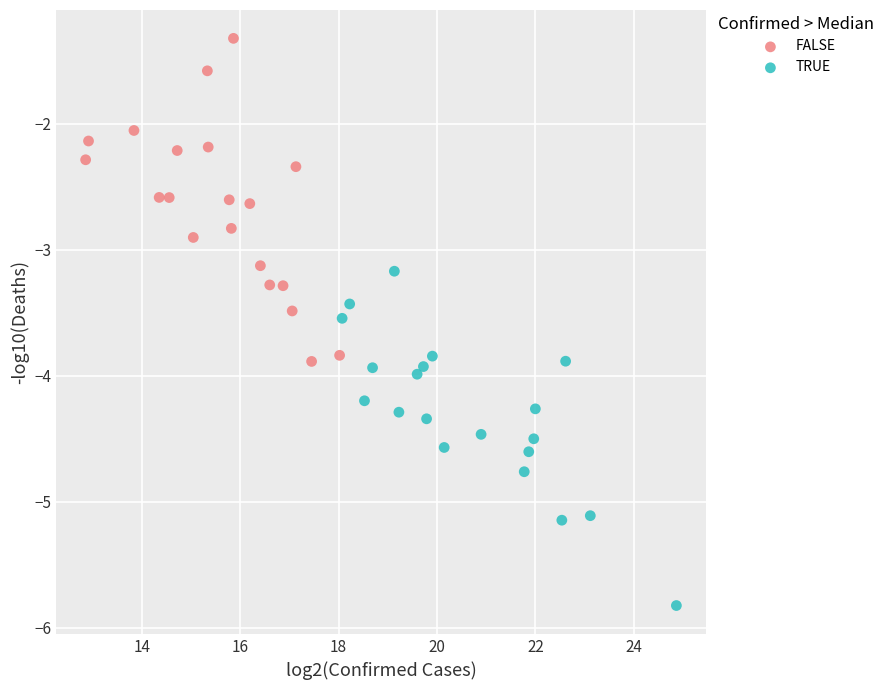

Which series contains the highest Y value?

FALSE